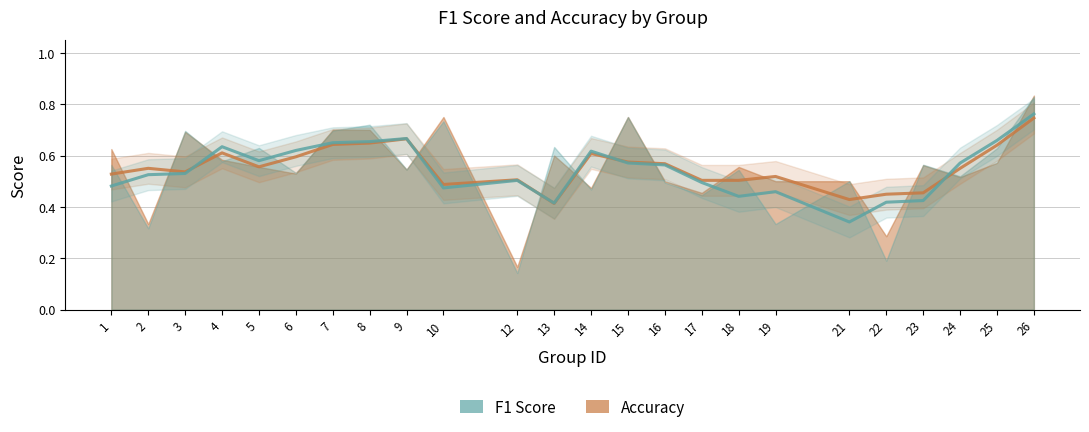

Rank the series by their average value, from lowest to highest.

f1, accuracy